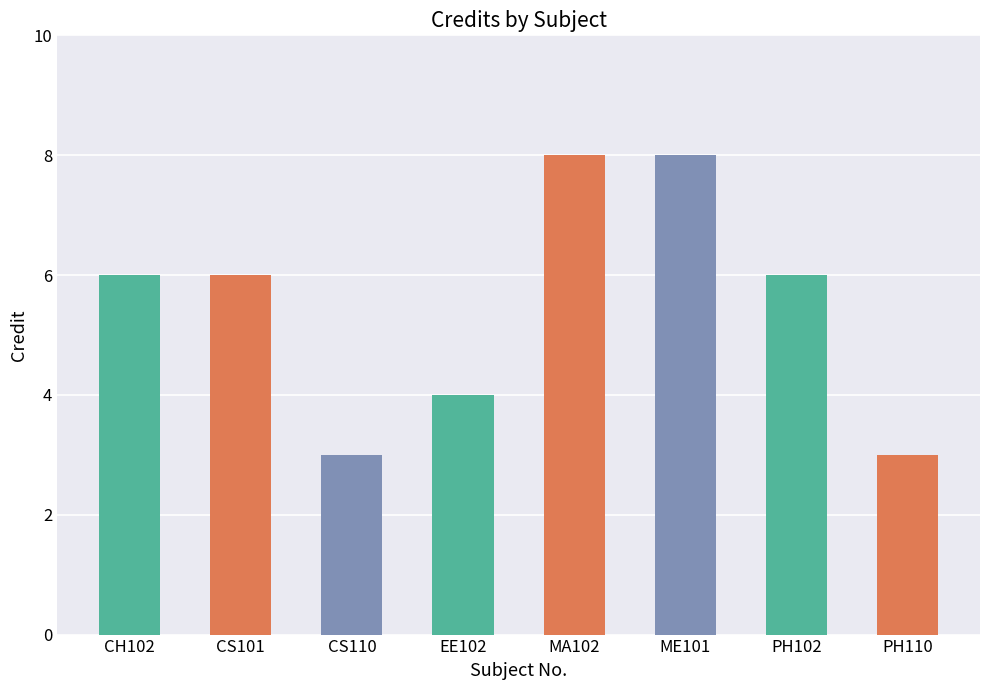

Are the bars horizontal?

No